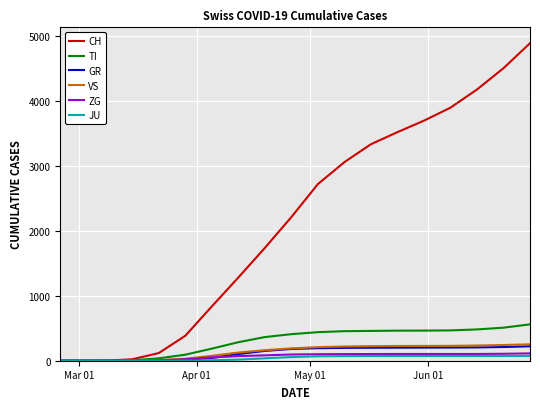

Which series has the largest range (max minus min)?

CH